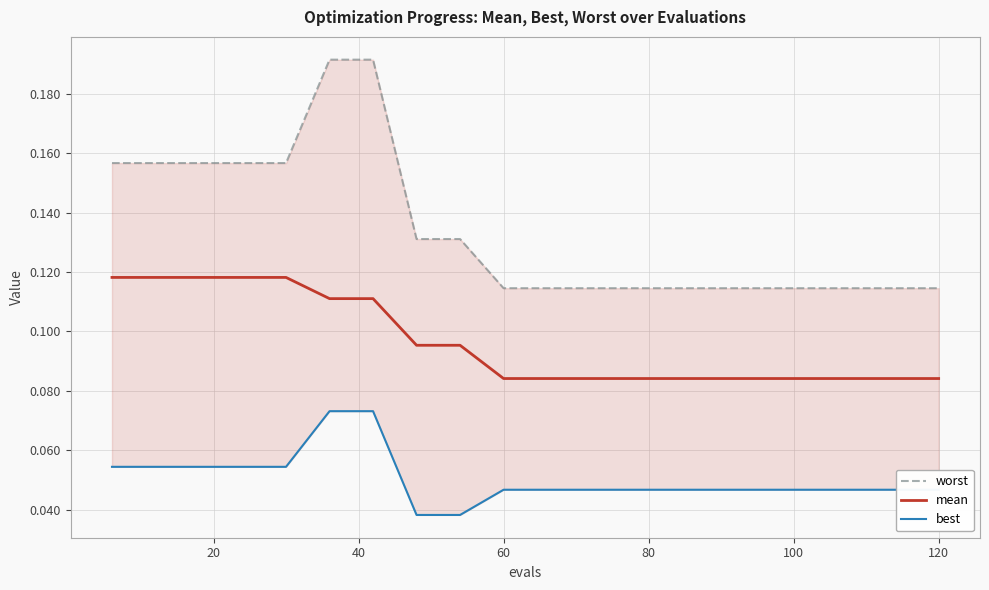

Rank the series by their average value, from highest to lowest.

worst, mean, best